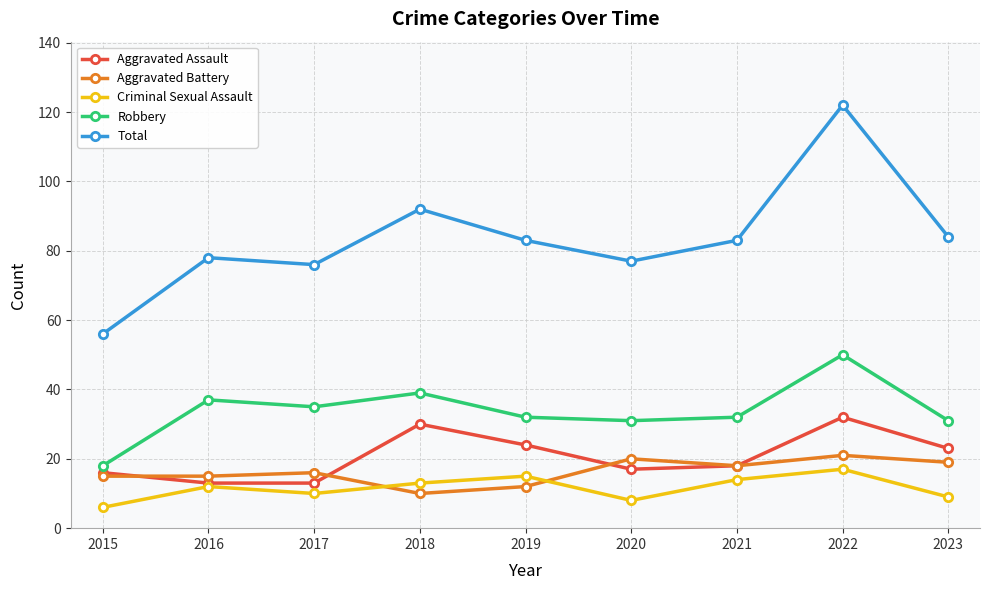

How many distinct data groups are displayed?

5